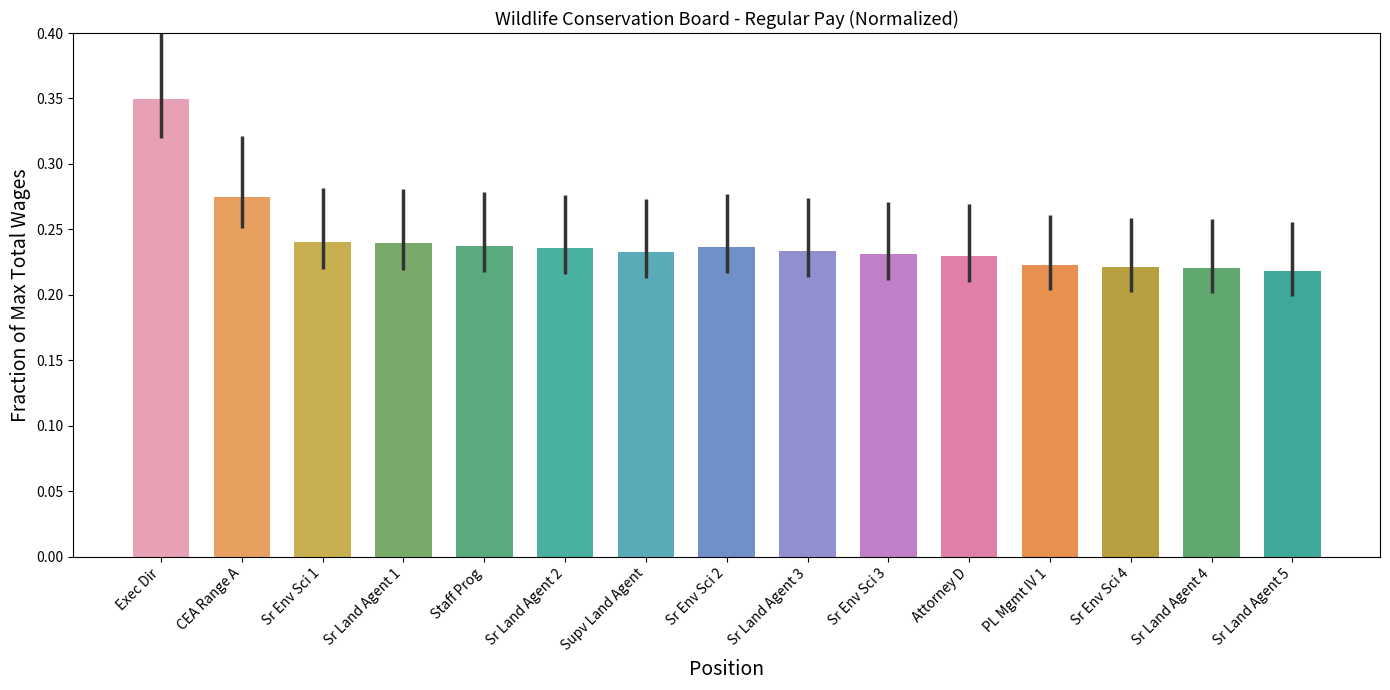

At which category does the chart reach its peak across all series?

Exec Dir